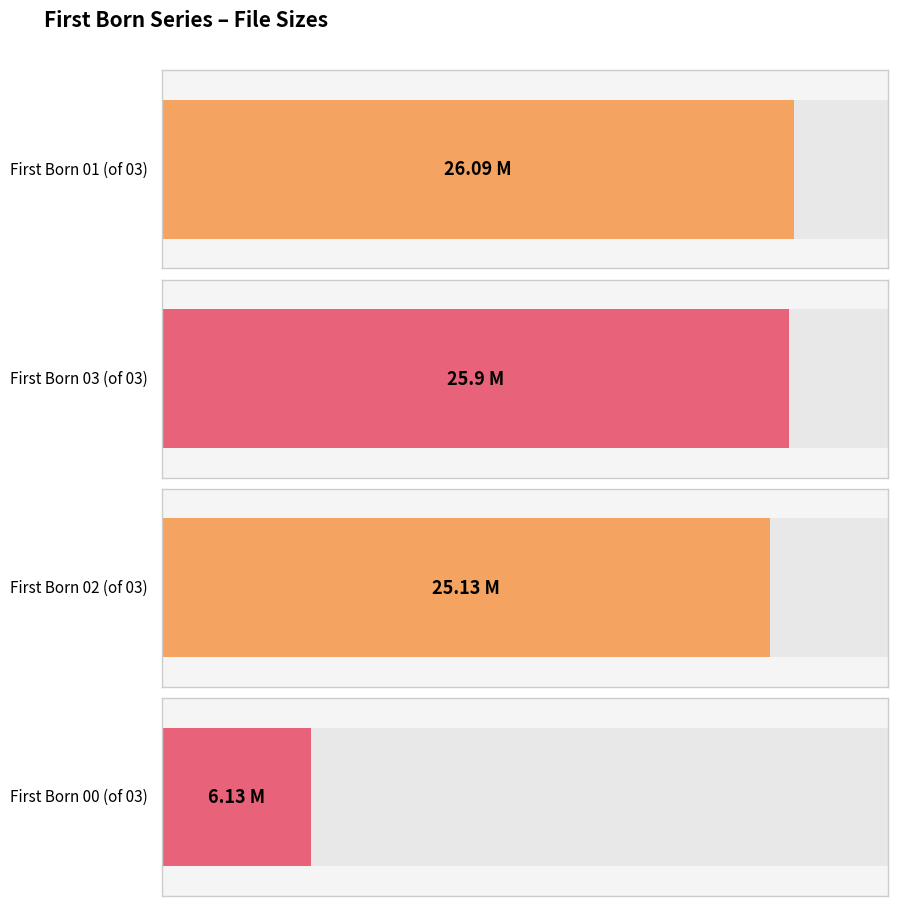

True or false: the data shows 35.2 at First Born 01 (of 03).

False